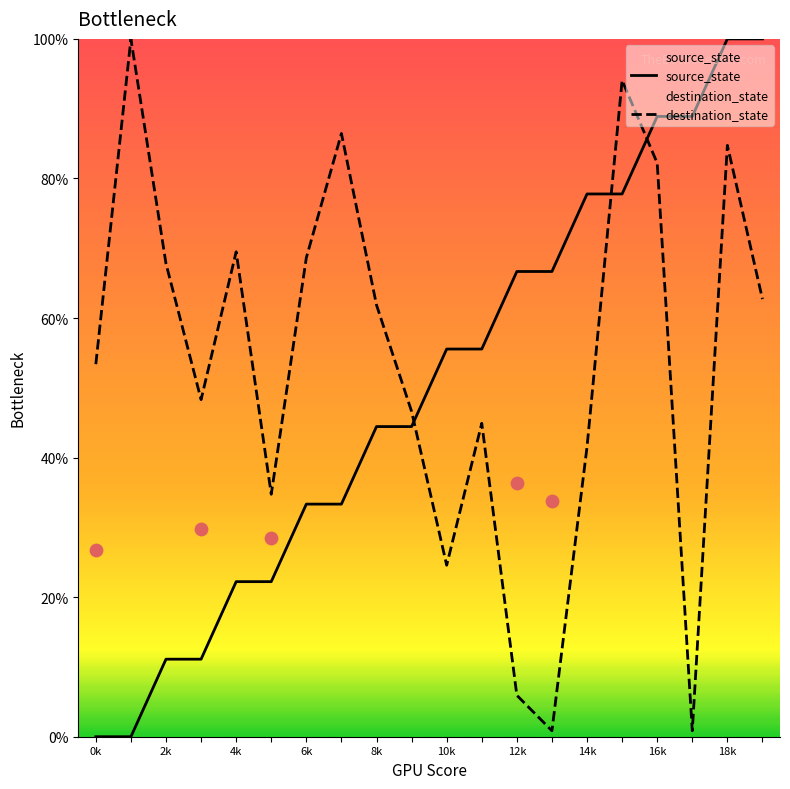

Which series has the largest Y range (max minus min)?

source_state